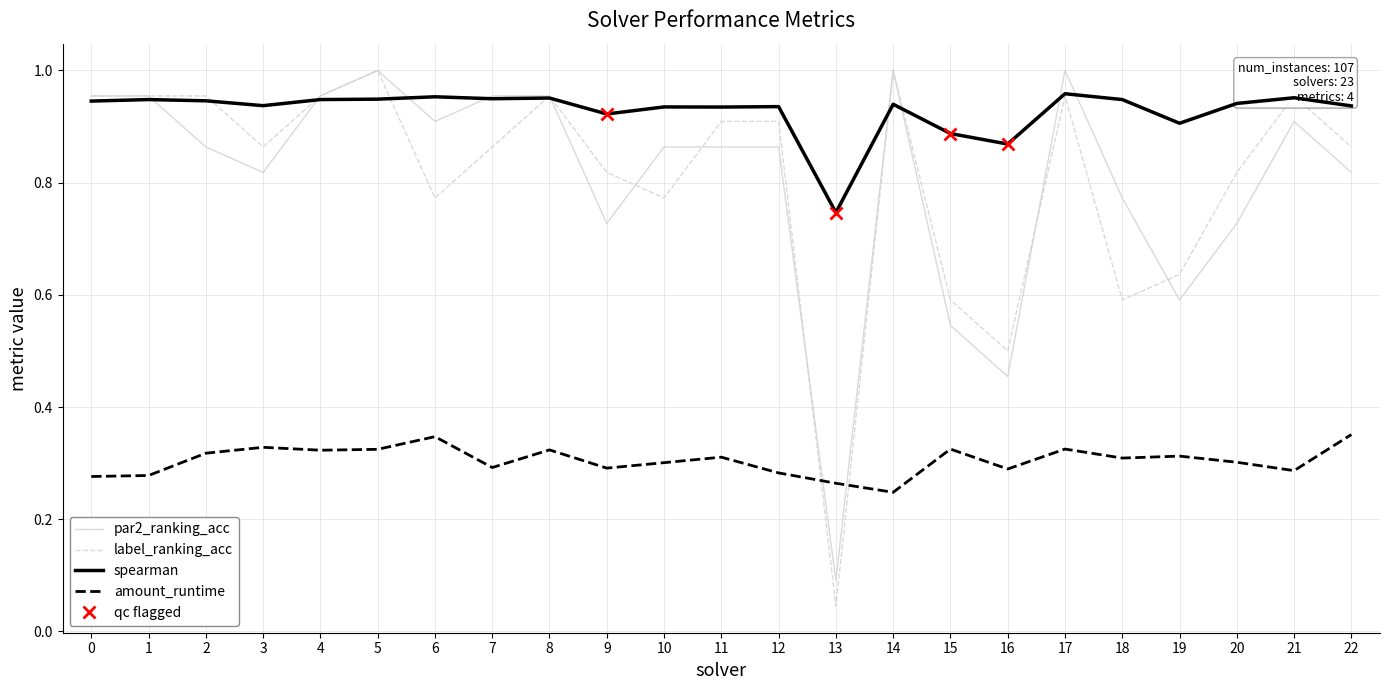

How many interior local peaks does the spearman series have?

8